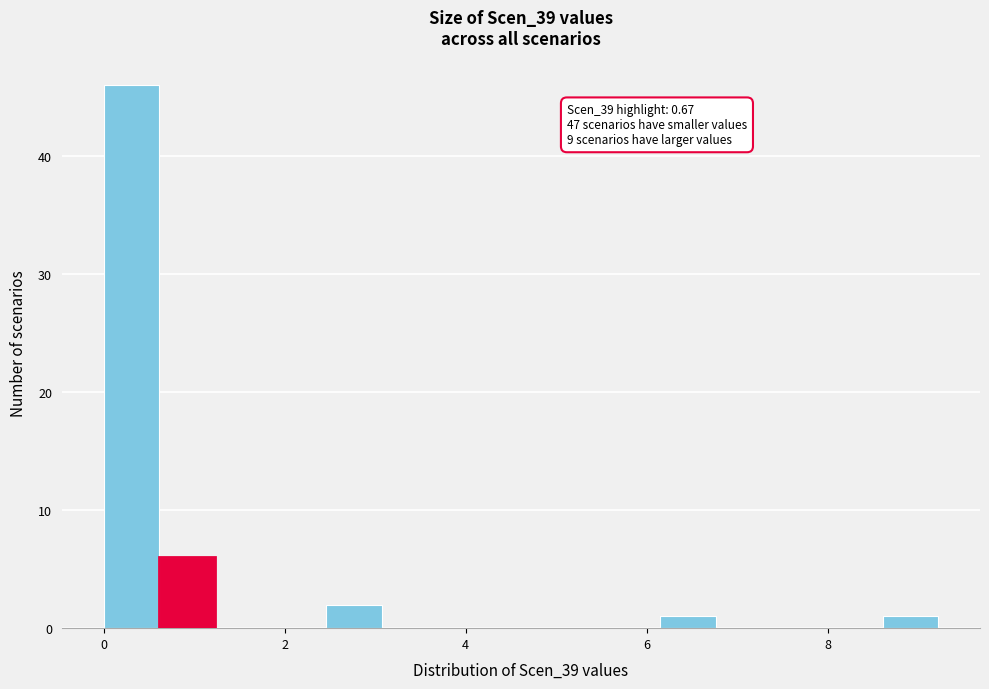

Read against the x-axis, roughly where is the centre of the tallest bar?

0.4